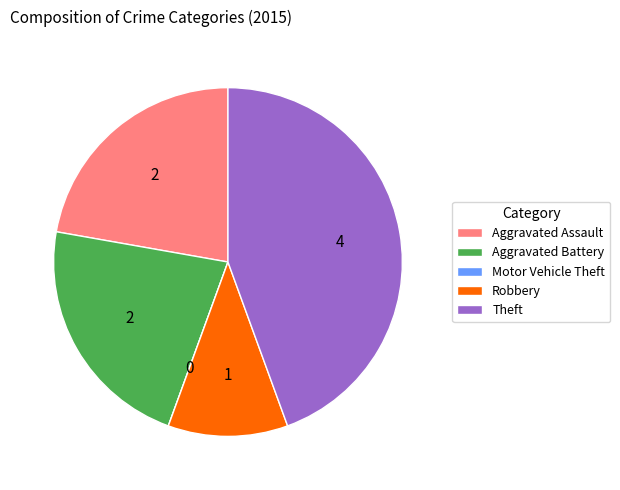

Between Aggravated Battery and Theft, which is larger?

Theft